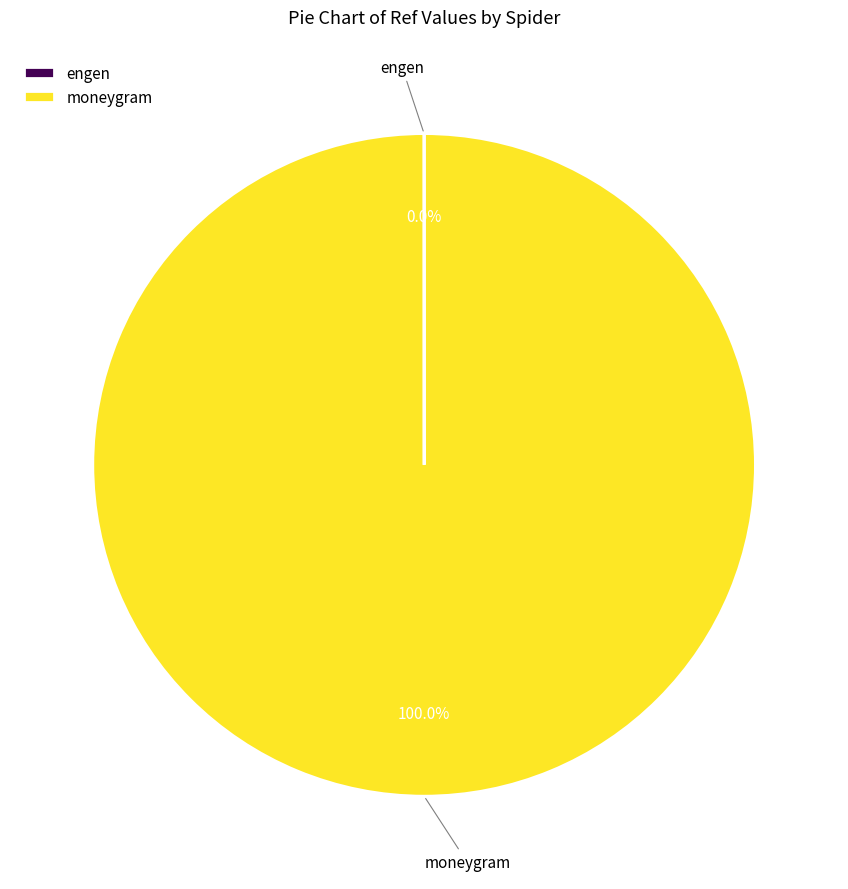

Does any single category account for the majority?

Yes